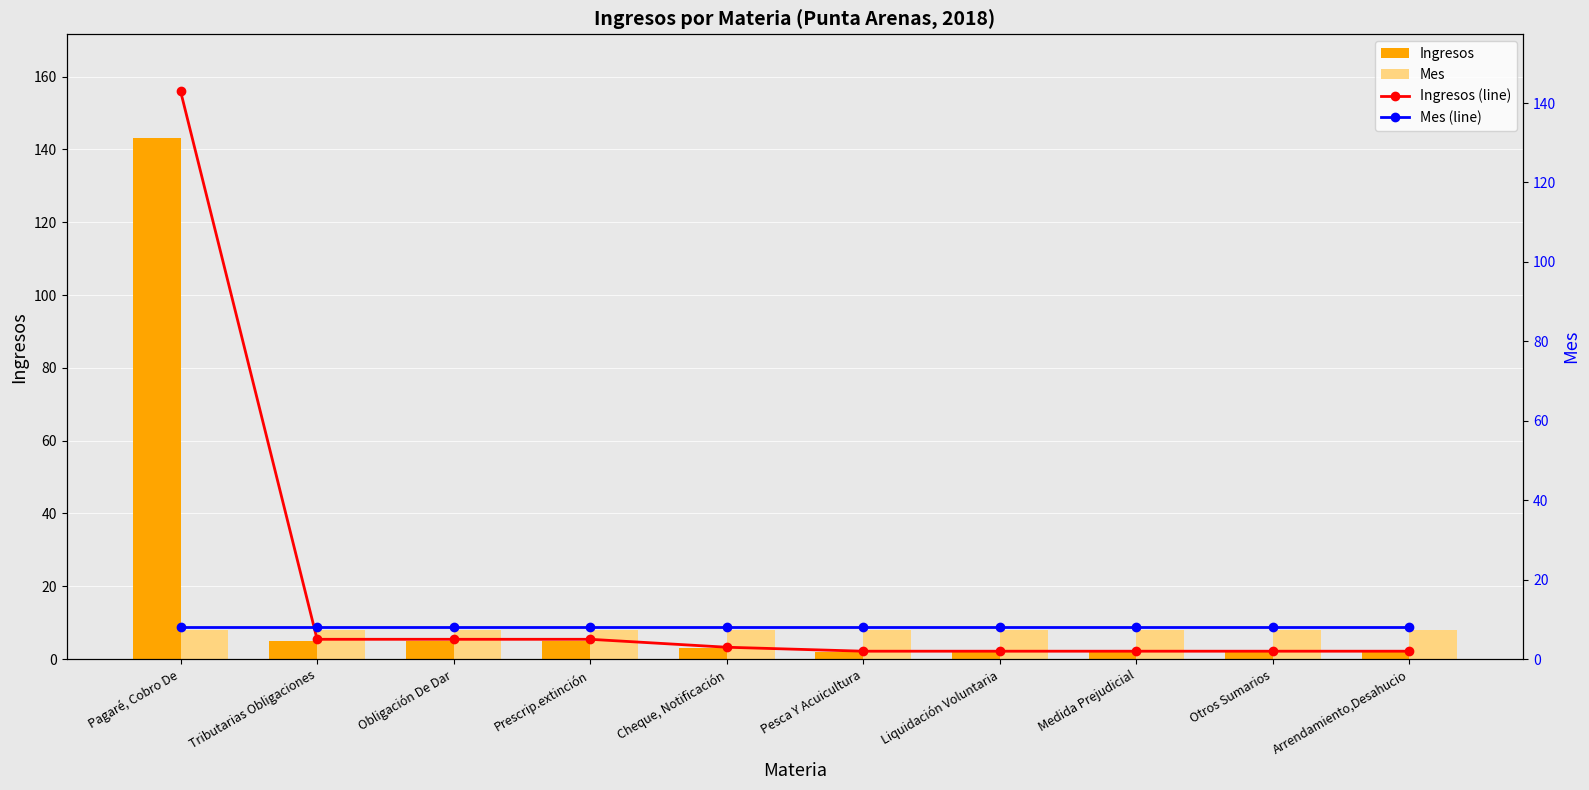

Reading left to right, list all the values displayed in this chart.

Ingresos: 143	5	5	5	3	2	2	2	2	2
Mes: 8	8	8	8	8	8	8	8	8	8
Ingresos (line): 143	5	5	5	3	2	2	2	2	2
Mes (line): 8	8	8	8	8	8	8	8	8	8